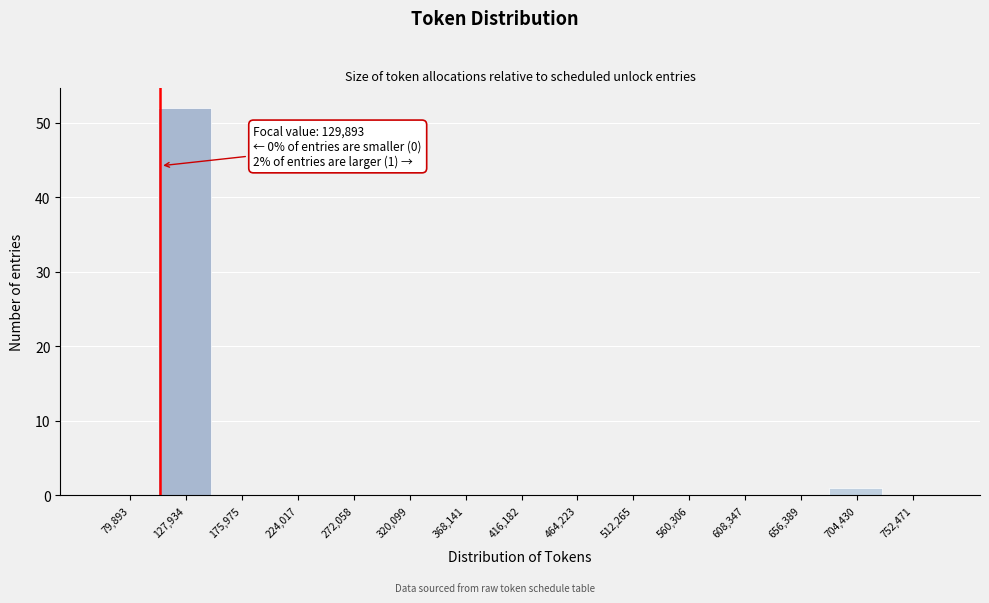

Reading left to right, list all the values displayed in this chart.

79,893=0	127,934=52	175,975=0	224,017=0	272,058=0	320,099=0	368,141=0	416,182=0	464,223=0	512,265=0	560,306=0	608,347=0	656,389=0	704,430=1	752,471=0